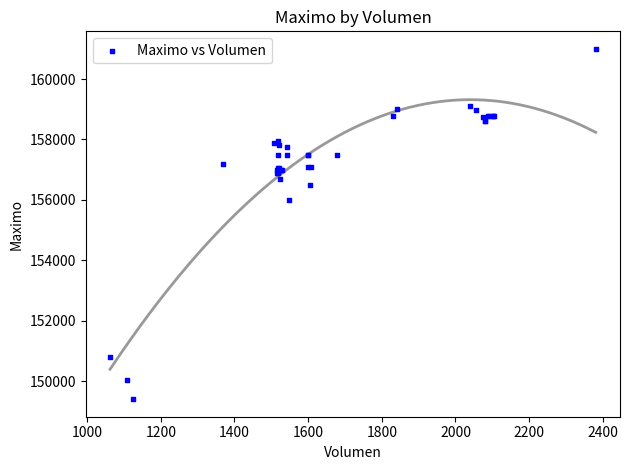

What Y value in the scatter plot is closest to 155202?

156000